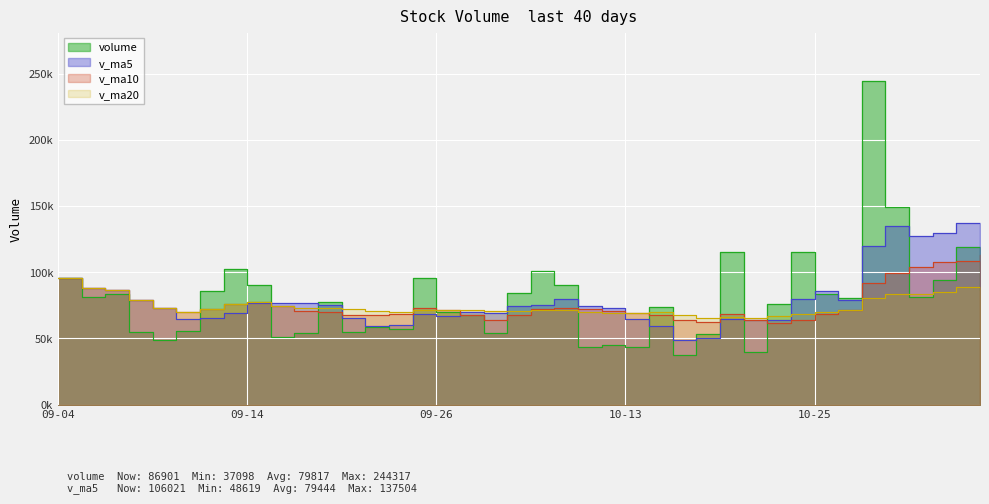

What is the value of the volume point at the 17th from the left?

69933.2